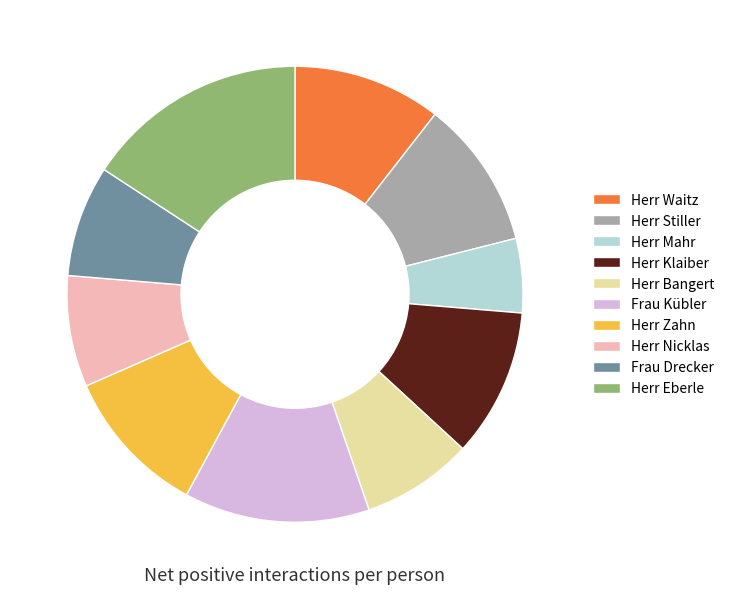

Is Herr Mahr the majority of the pie?

No